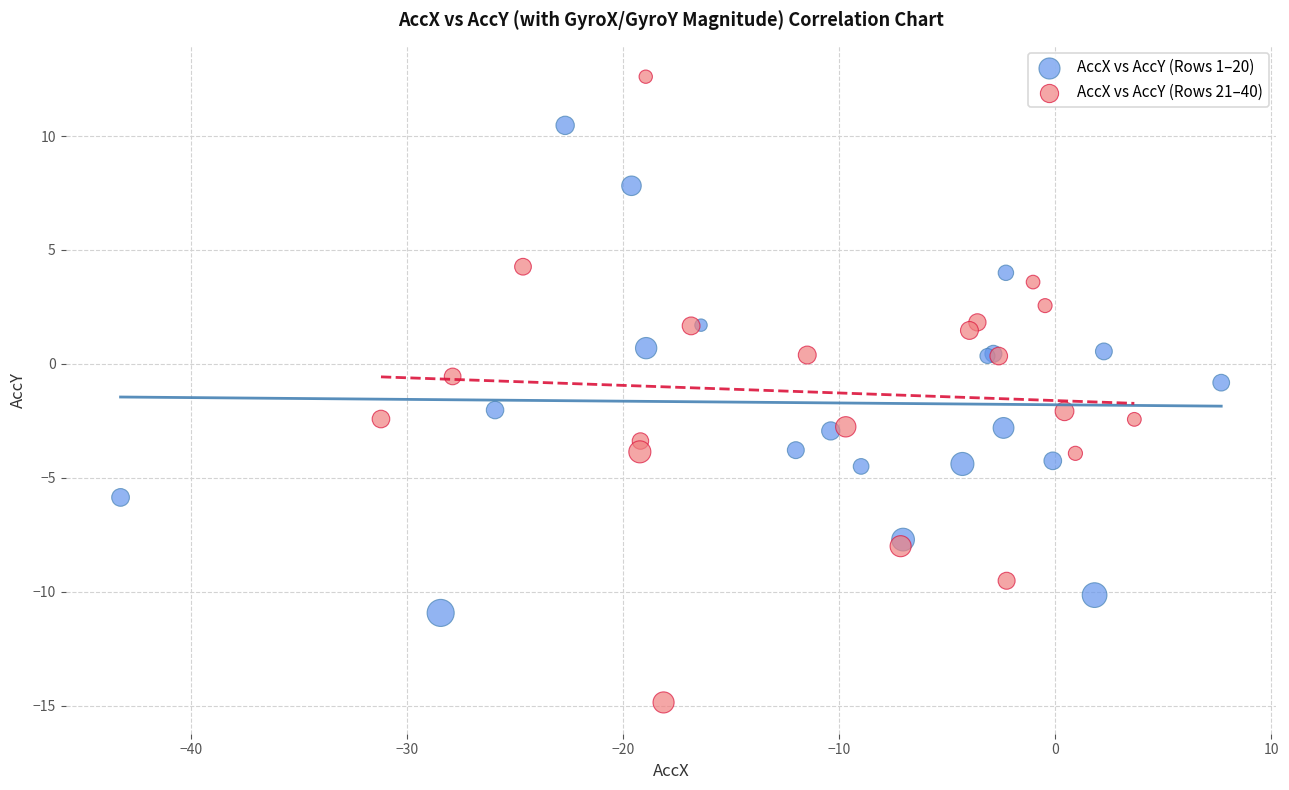

Which series reaches the maximum Y coordinate?

AccX vs AccY (Rows 21–40)